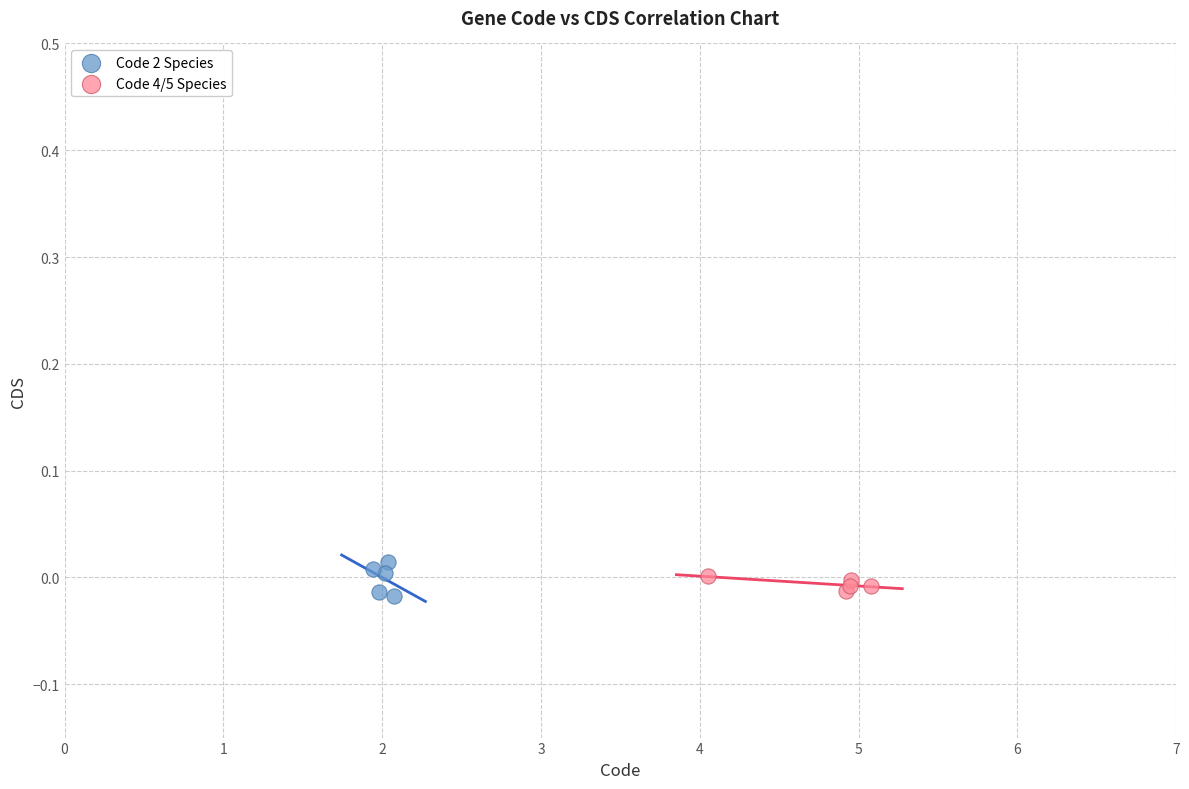

What are all the series names shown in the legend?

Code 2 Species, Code 4/5 Species